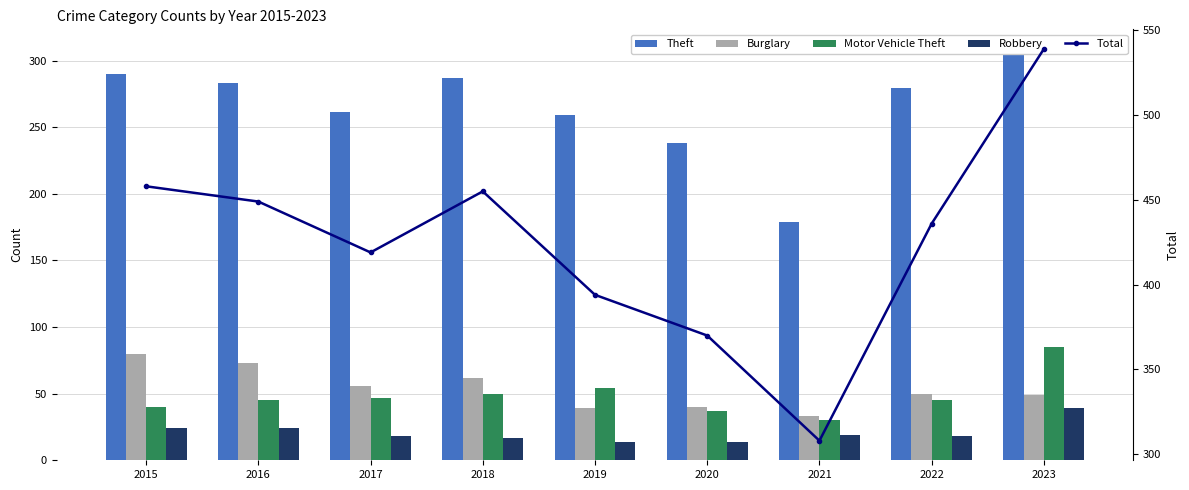

Is the value of Total at 2020 greater than the value of Motor Vehicle Theft at 2022?

Yes